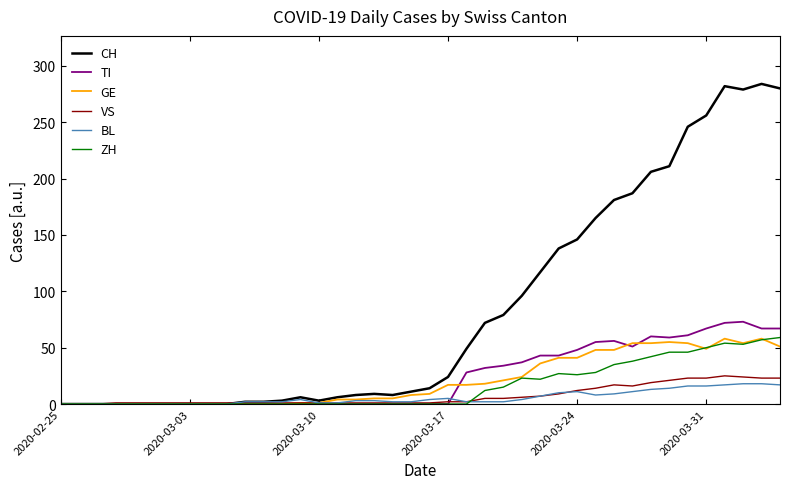

What is the maximum value shown in the chart?

284